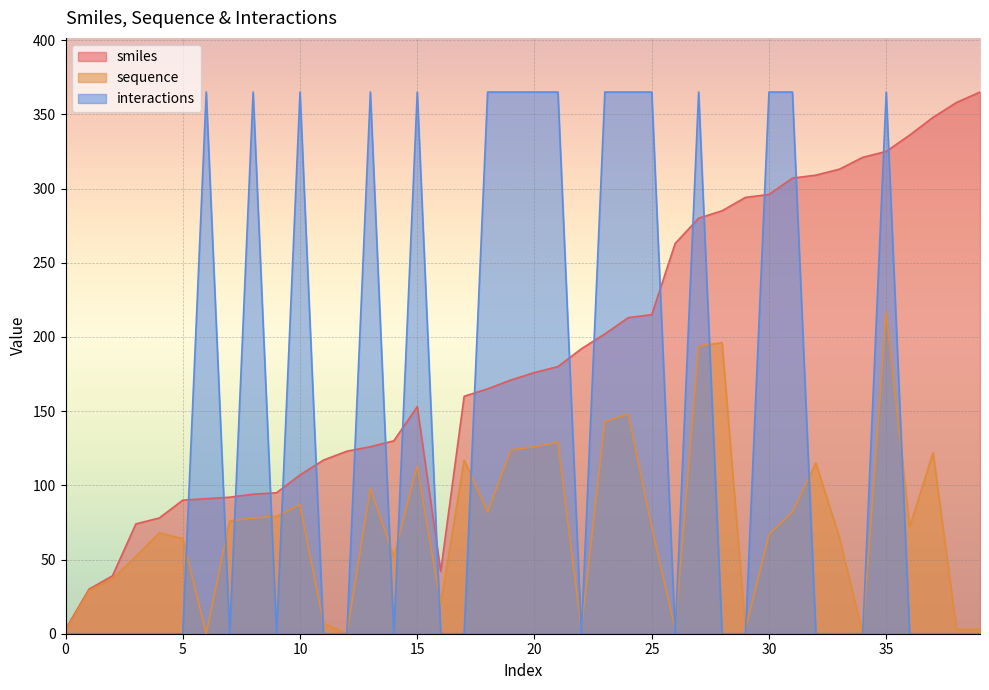

True or false: smiles and sequence intersect in this chart.

False